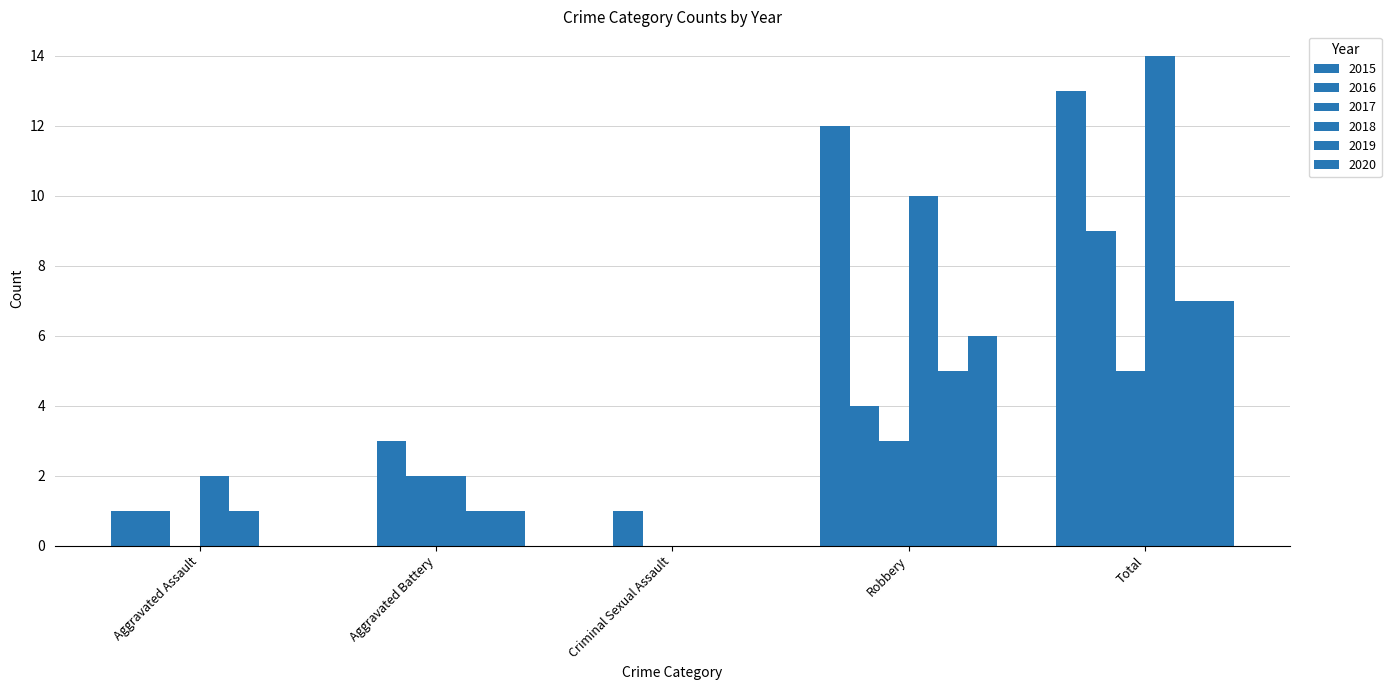

How many series are shown in this chart?

6